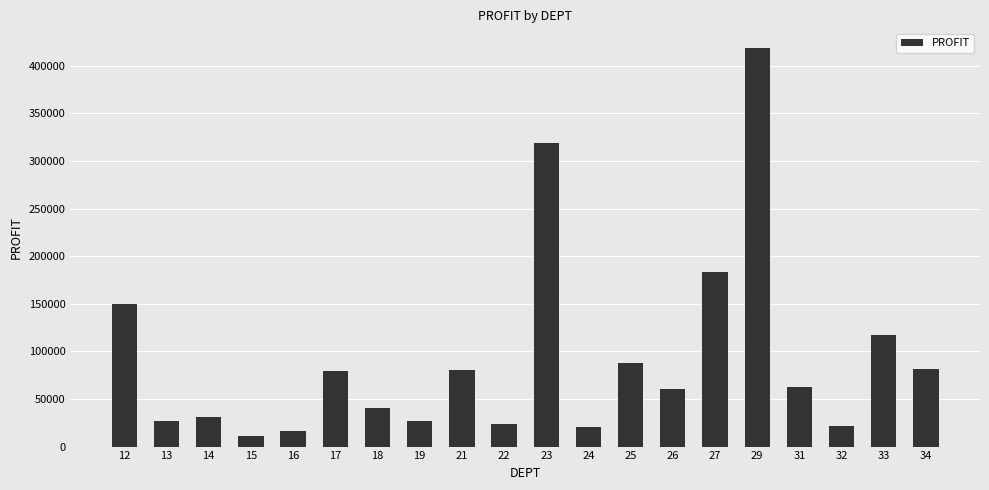

The value at 21 is 36186.7. True or false?

False